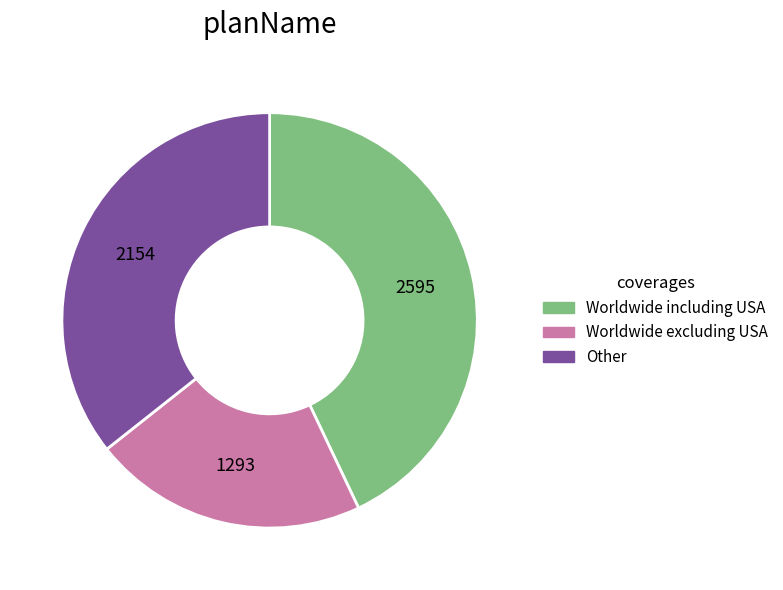

Is there any slice that represents more than half of the pie?

No